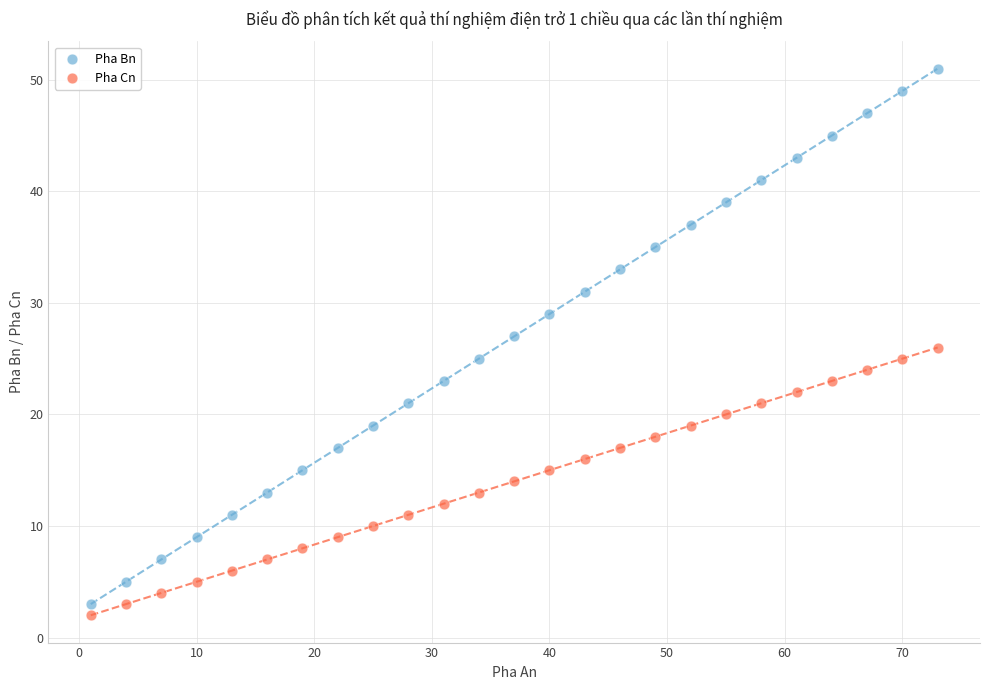

Which series contains the highest Y value?

Pha Bn